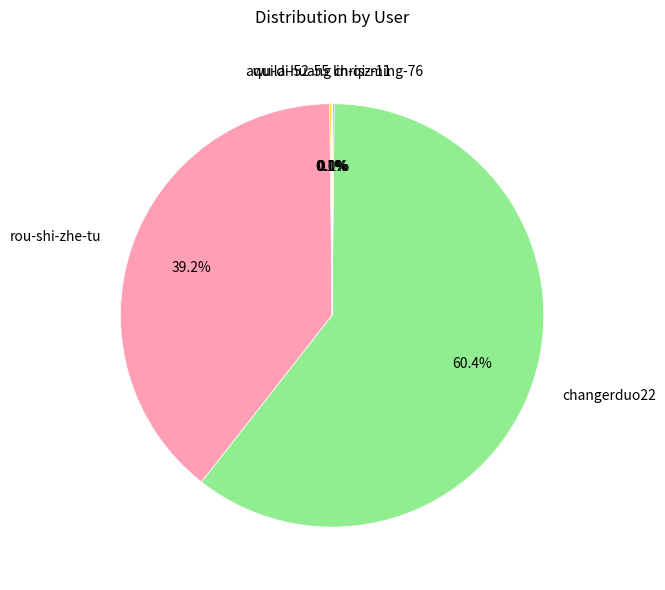

What percentage is the rou-shi-zhe-tu slice, to the nearest percent?

39%